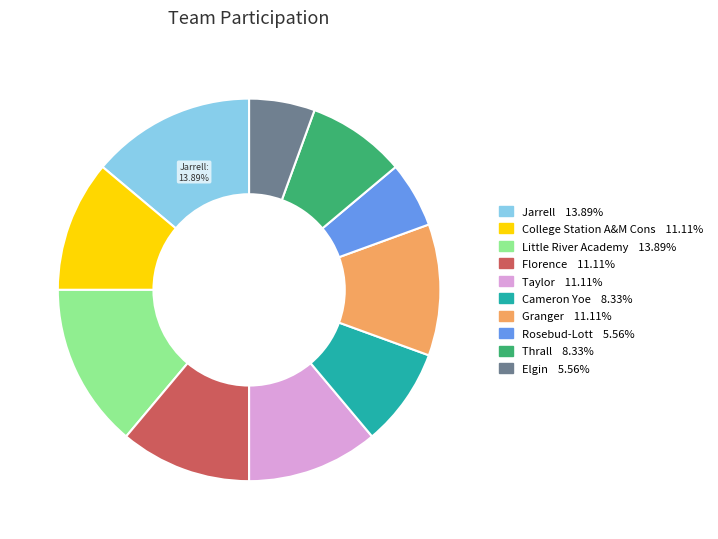

Is there any slice that represents more than half of the pie?

No